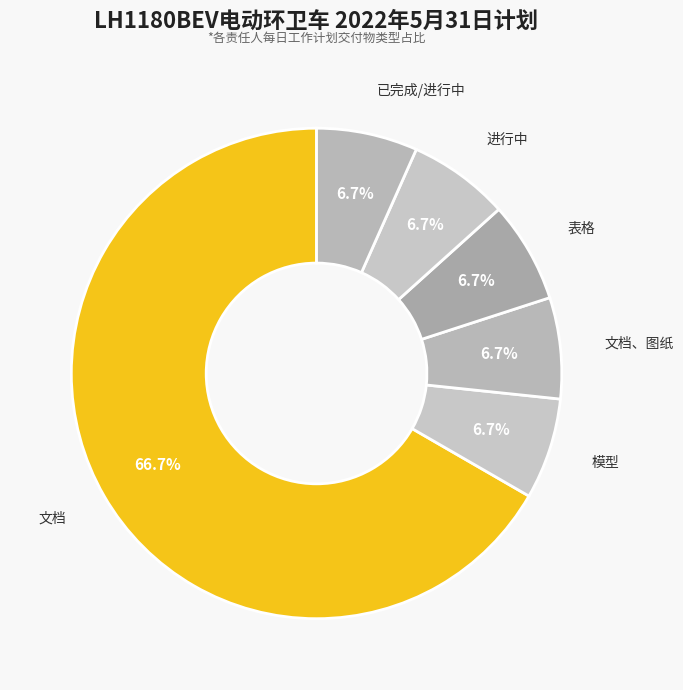

What is the total percentage of 文档 and 表格?

73.3%